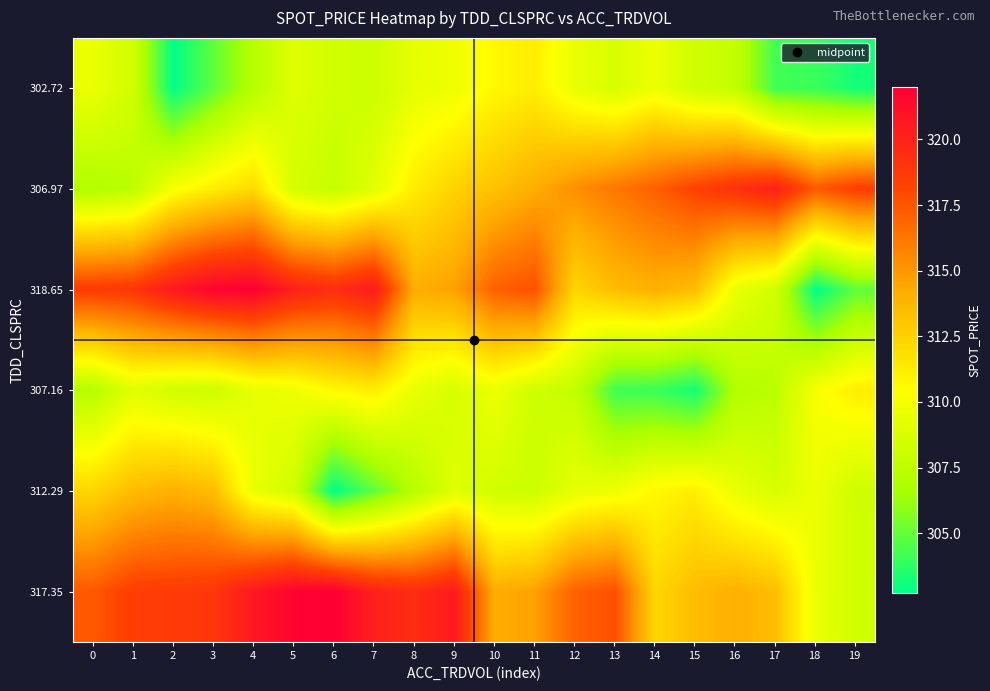

Rank the series at 14 from highest to lowest value.

306.97, 318.65, 317.35, 312.29, 302.72, 307.16